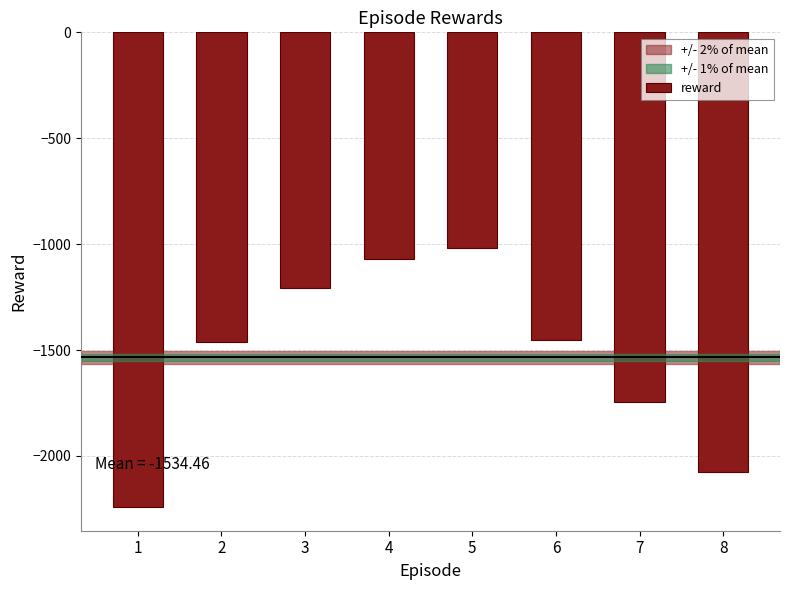

What is the value of the 3rd bar from the left?

-1205.9